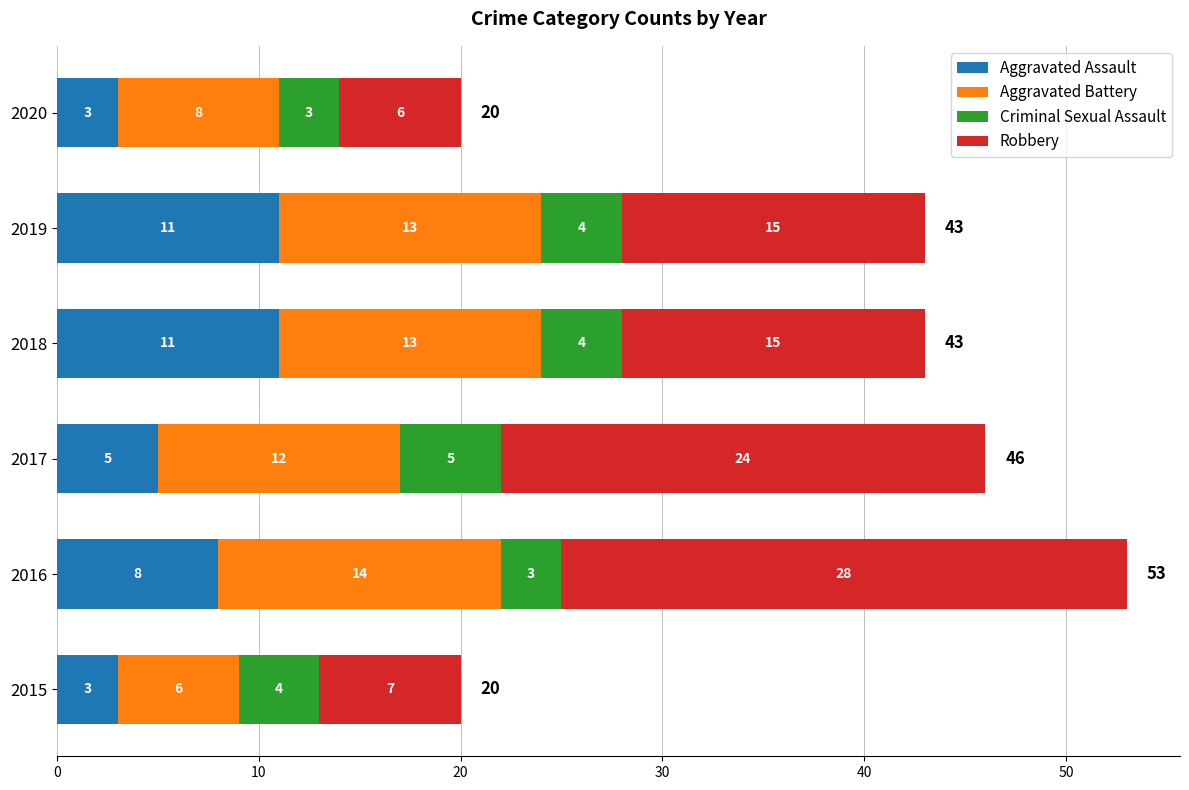

What is the total value across all series at 2020?

20